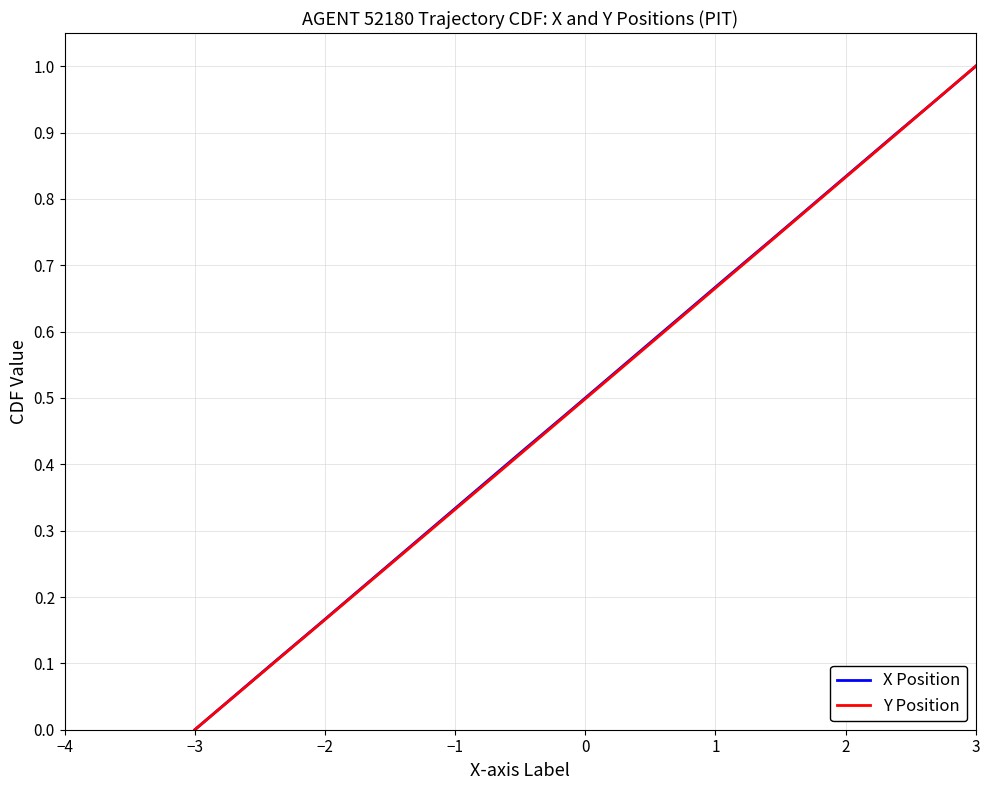

Where is Y Position nearest to the value 0?

−3